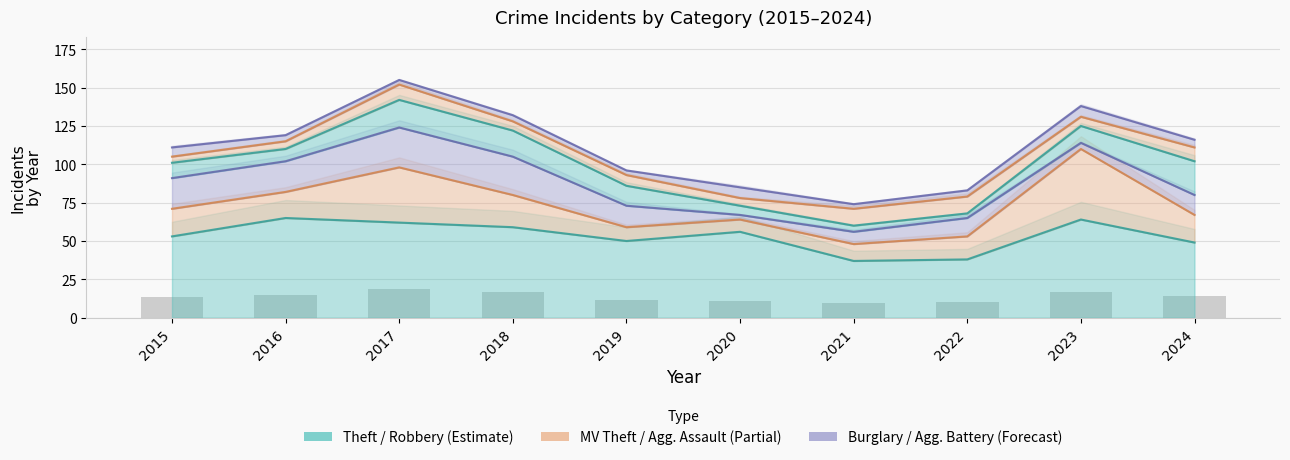

Count the number of categories in the chart.

10